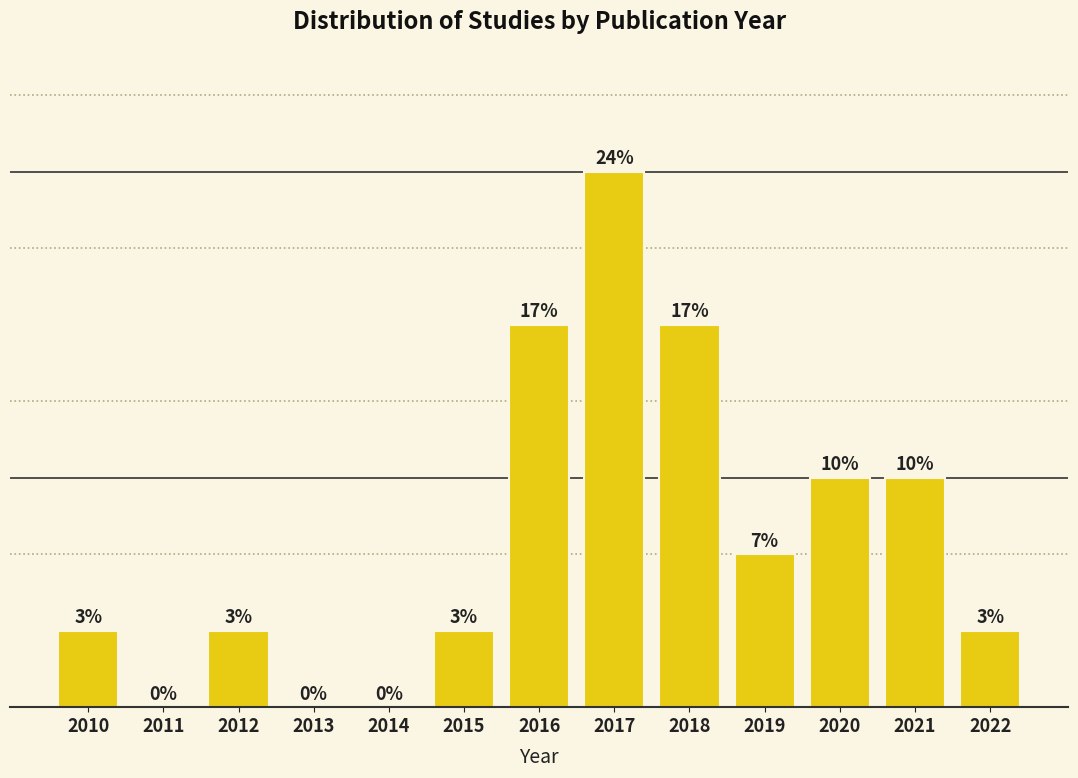

Are the bars horizontal?

No